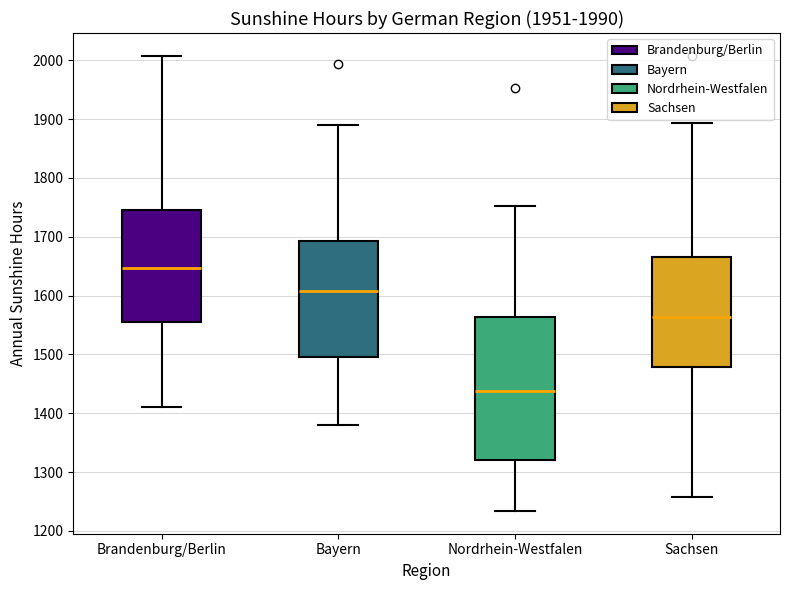

Comparing the boxes themselves (not the whiskers), which one is the tallest?

Nordrhein-Westfalen